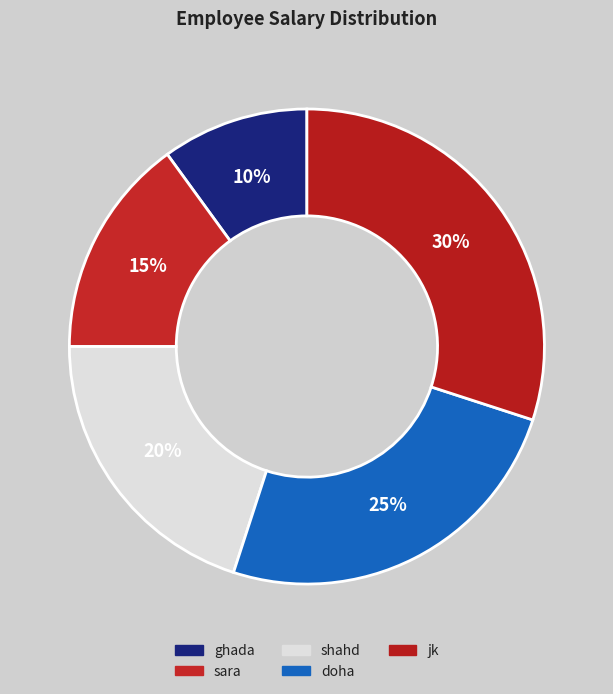

To the nearest percent, what is the difference between the sara and ghada slice percentages?

5%